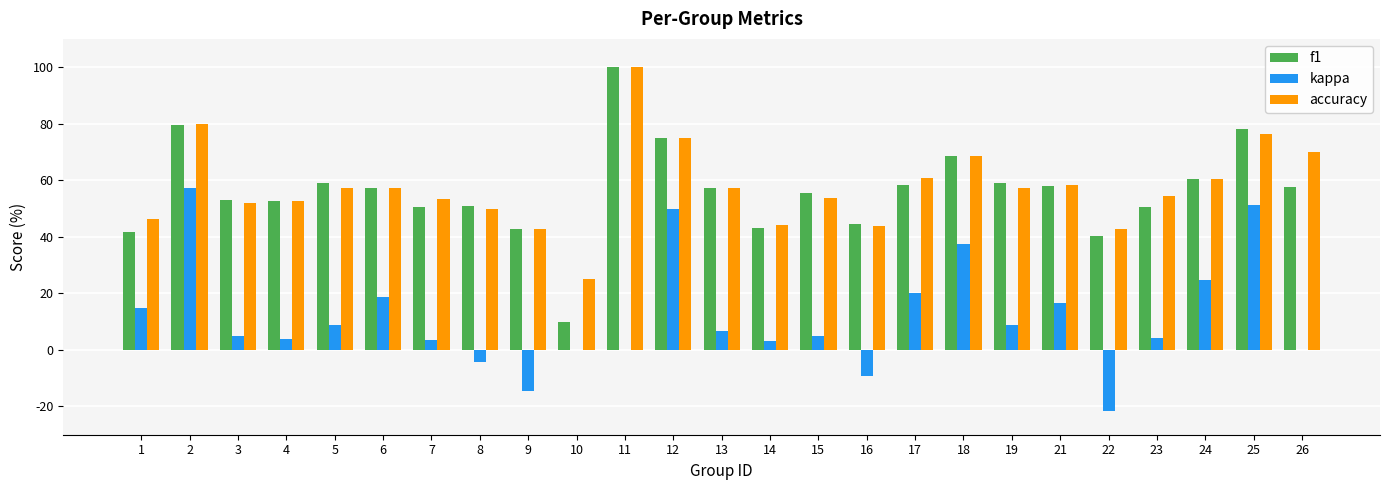

Are the bars grouped side by side (vs. stacked)?

Yes